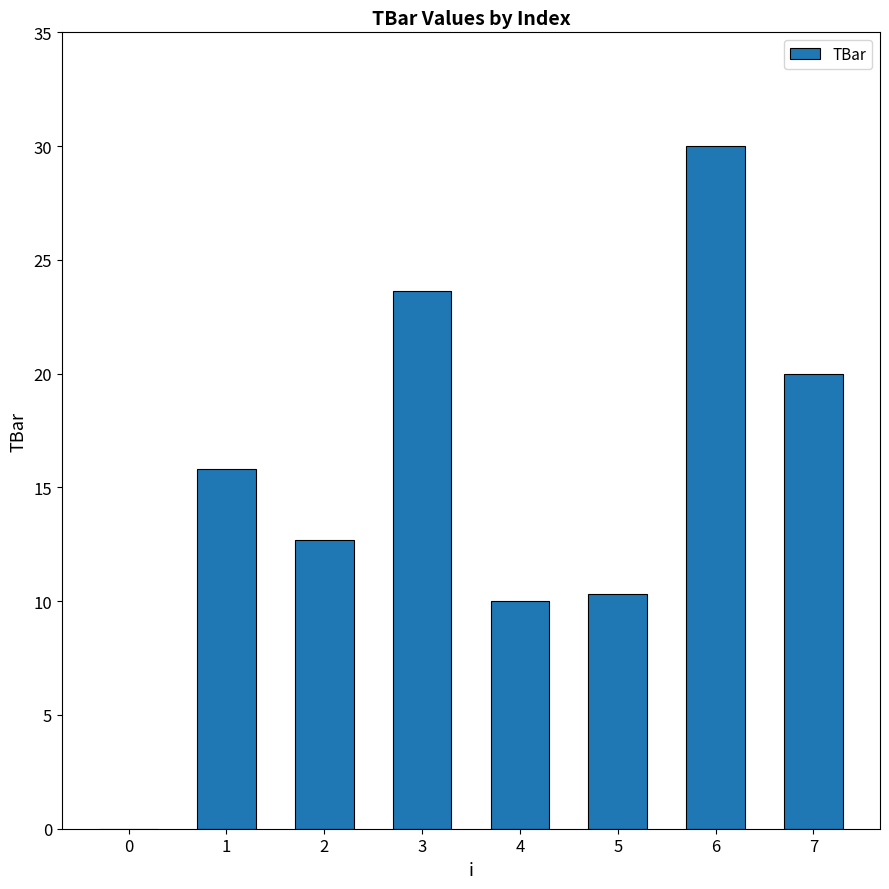

What is the average value?

15.3